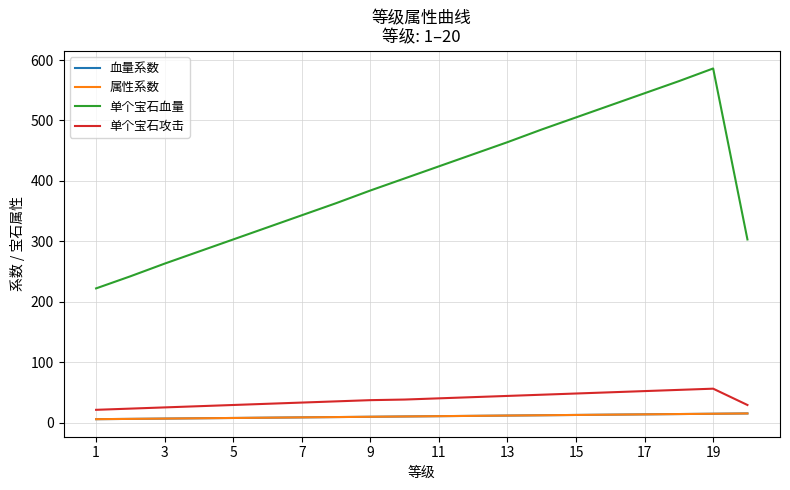

At how many categories does at least one series exceed 233?

19